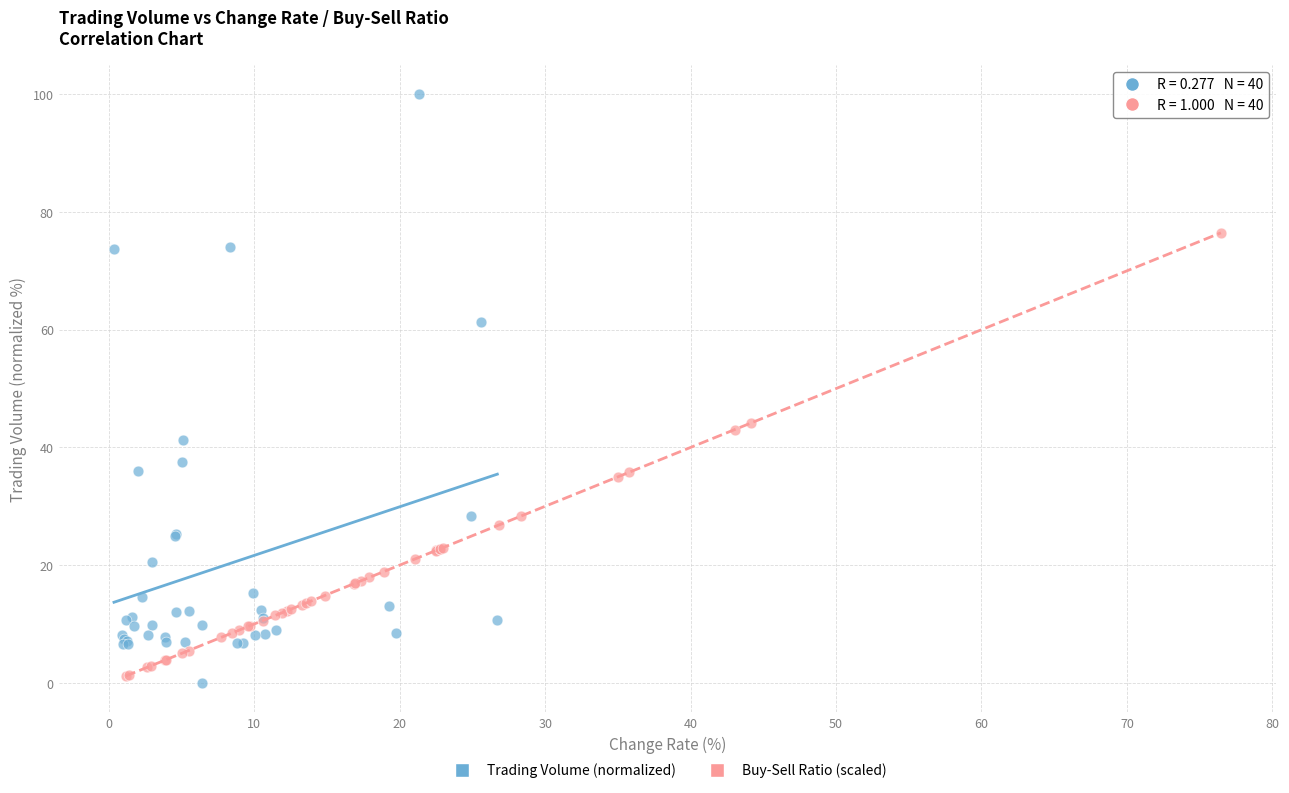

What are all the series names shown in the legend?

Trading Volume (normalized), Buy-Sell Ratio (scaled)